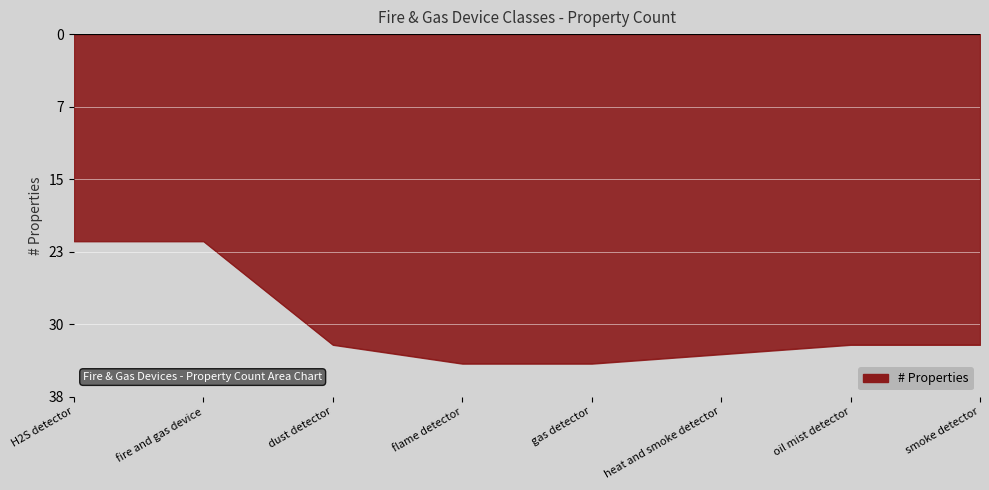

Is this an area chart (filled region under the line)?

Yes